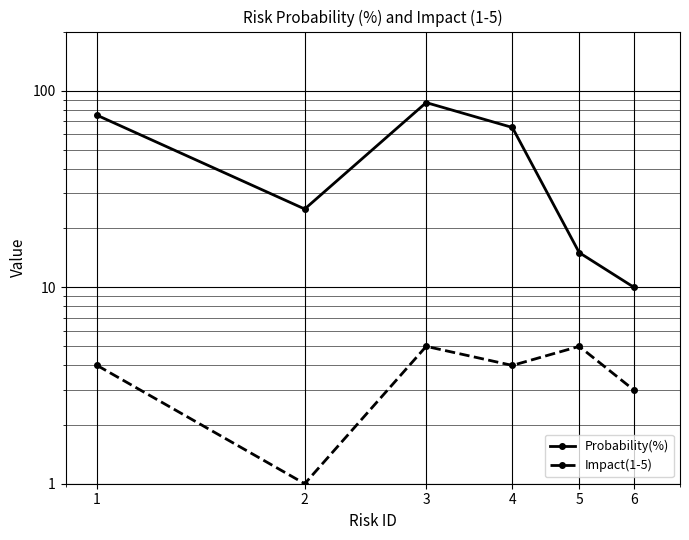

What is the total value across all series at 4?

69